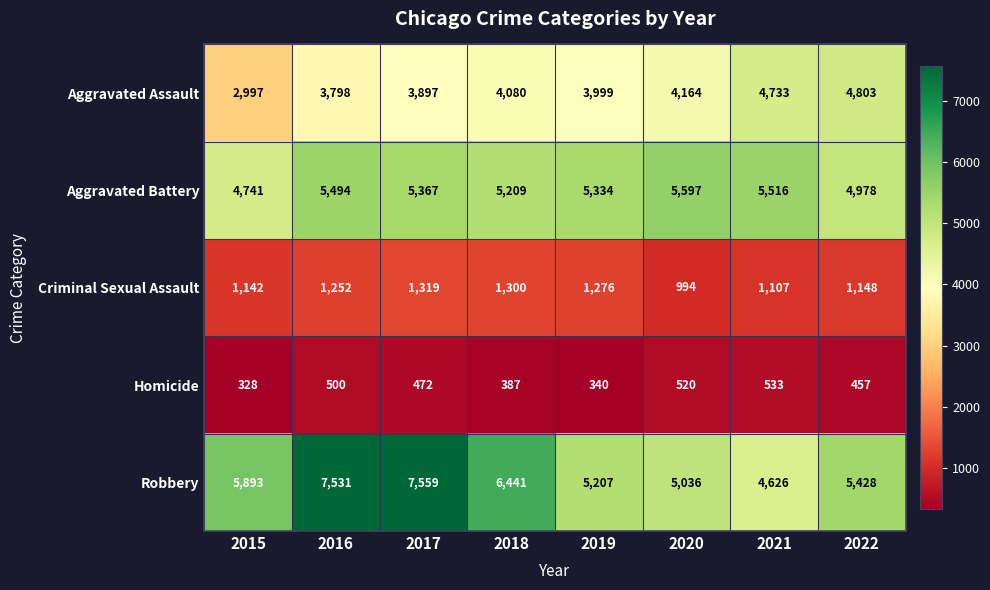

The Homicide series shows 457 at 2022. True or false?

True